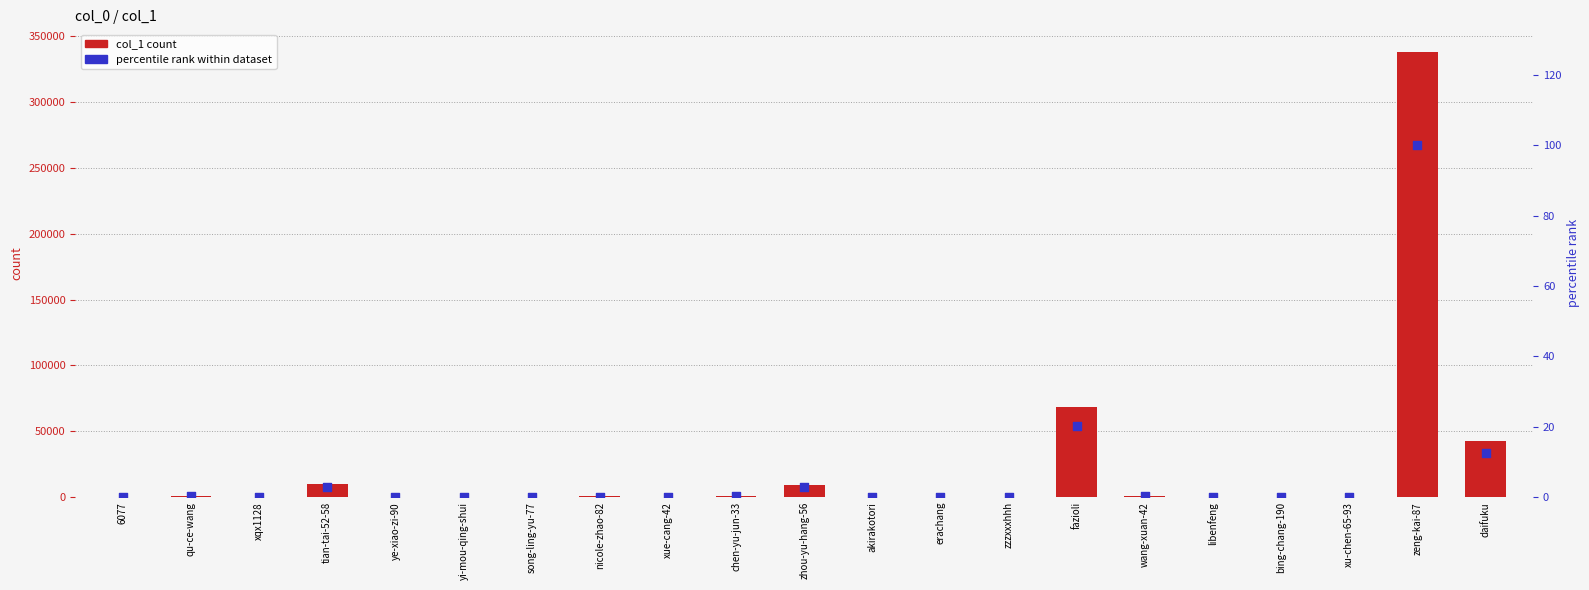

Is the value of col_1 at erachang greater than the value of percentile rank within dataset at 6077?

Yes